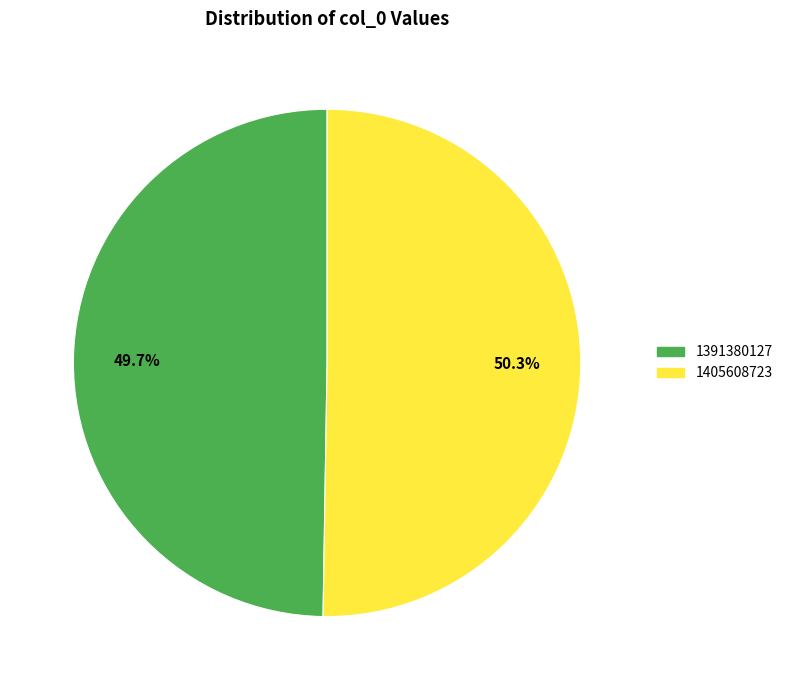

Is it true that 1391380127 is 62% of the pie?

False